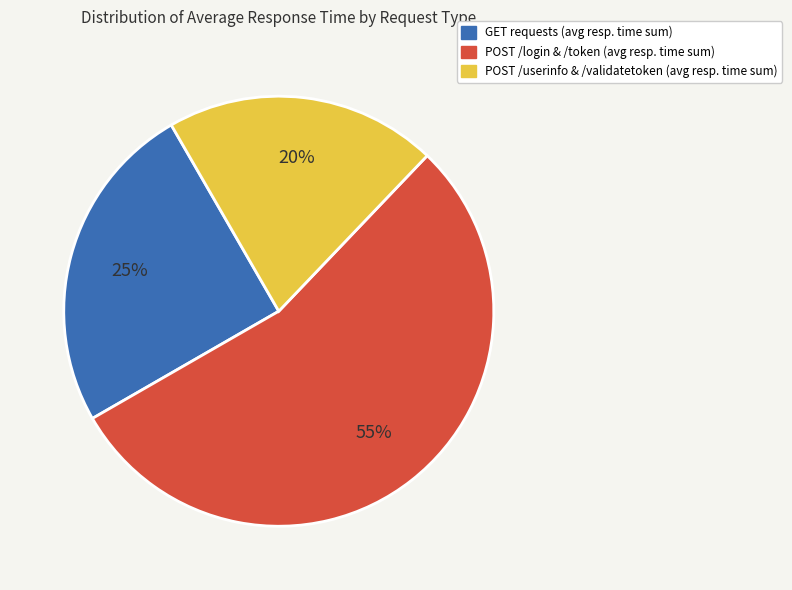

How many segments does this pie chart have?

3